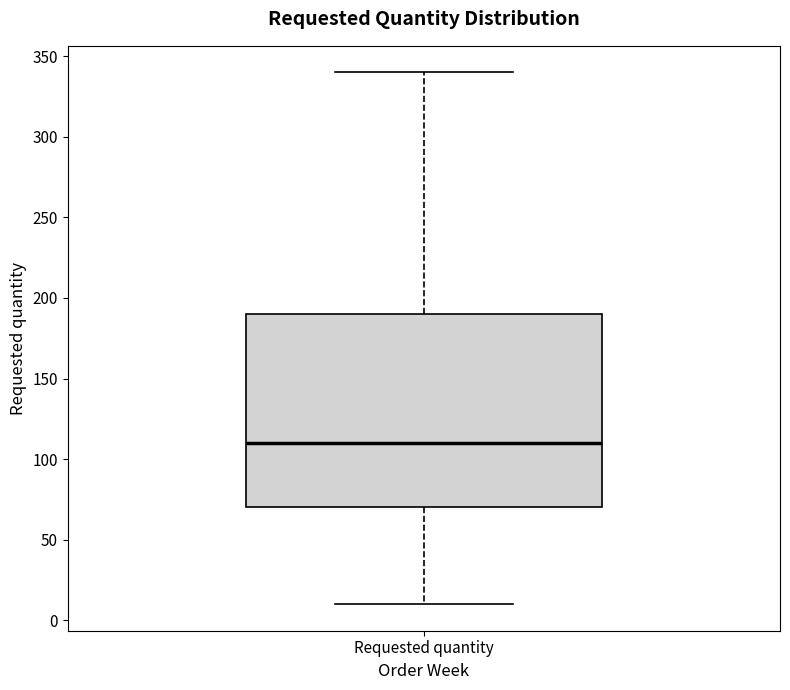

Read this box plot against the y-axis: the position of the median line, the range covered by the box, and the ends of both whiskers. The values are not printed on the chart, so give them approximately, as read against the axis.

median 110, box 70 to 190, whiskers 10 to 340